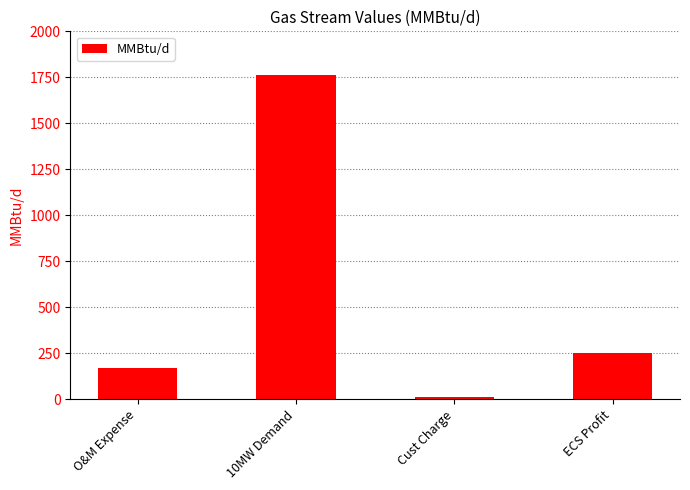

What is the label of the 2nd bar from the left?

10MW Demand